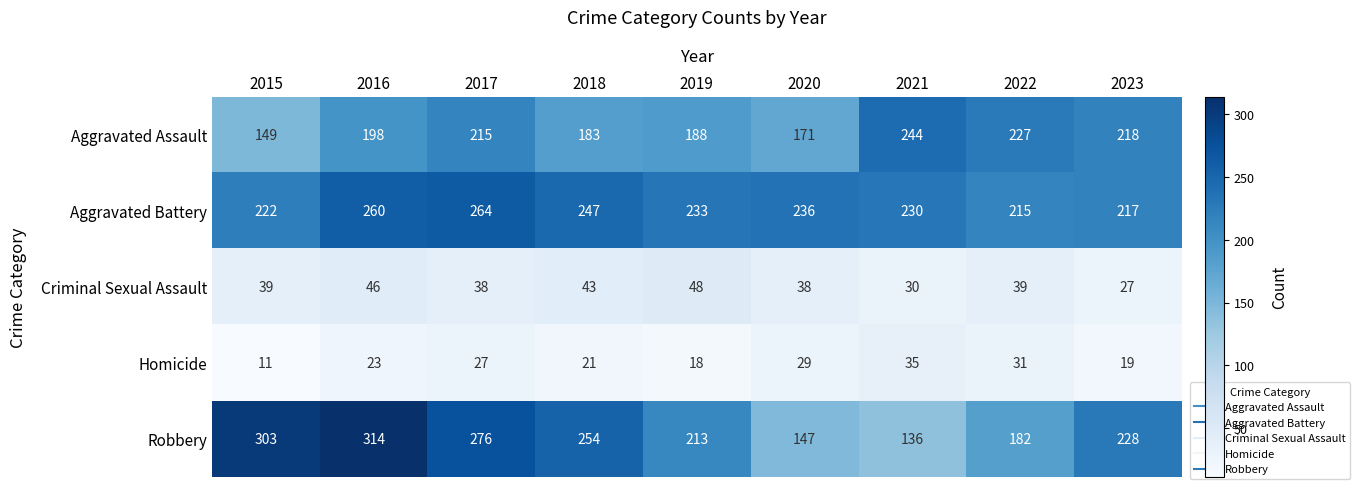

What is the difference between the Aggravated Battery values at 2018 and 2020?

11